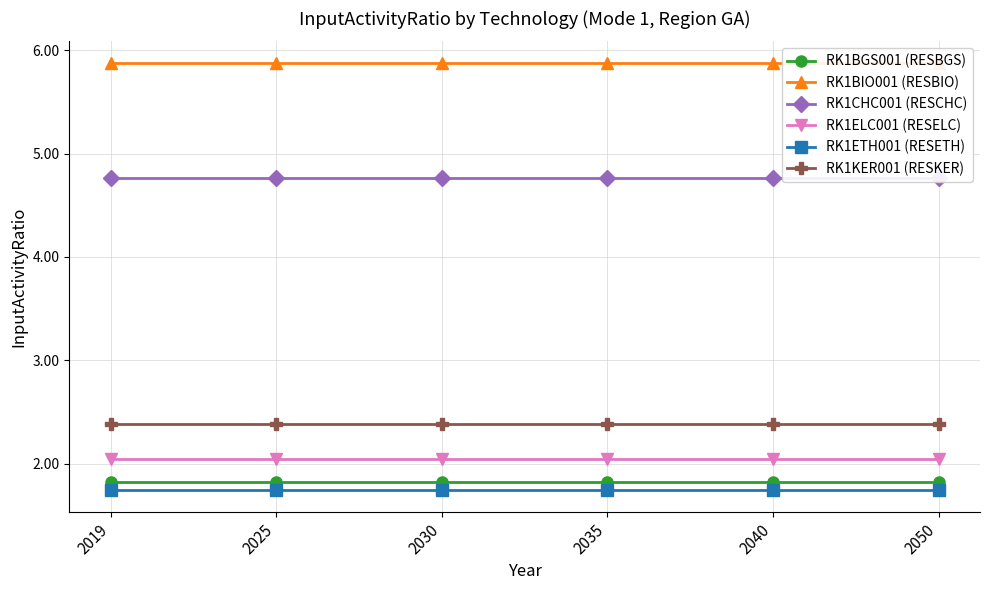

What is the total value across all series at 2025?

18.6